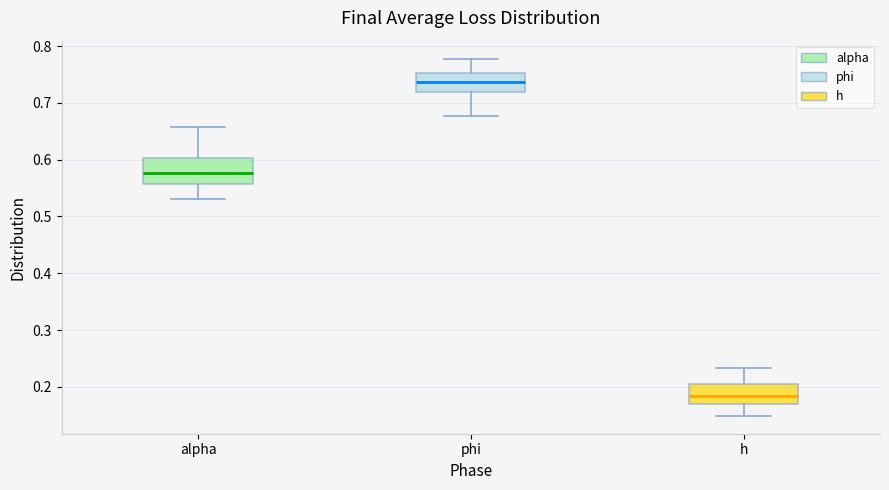

Reading left to right, read every box against the y-axis: the position of its median line, the range the box covers, and the ends of its whiskers. The values are not printed on the chart, so give them approximately, as read against the axis.

alpha: median 0.58, box 0.56 to 0.60, whiskers 0.53 to 0.66
phi: median 0.74, box 0.72 to 0.75, whiskers 0.68 to 0.78
h: median 0.18, box 0.17 to 0.21, whiskers 0.15 to 0.23